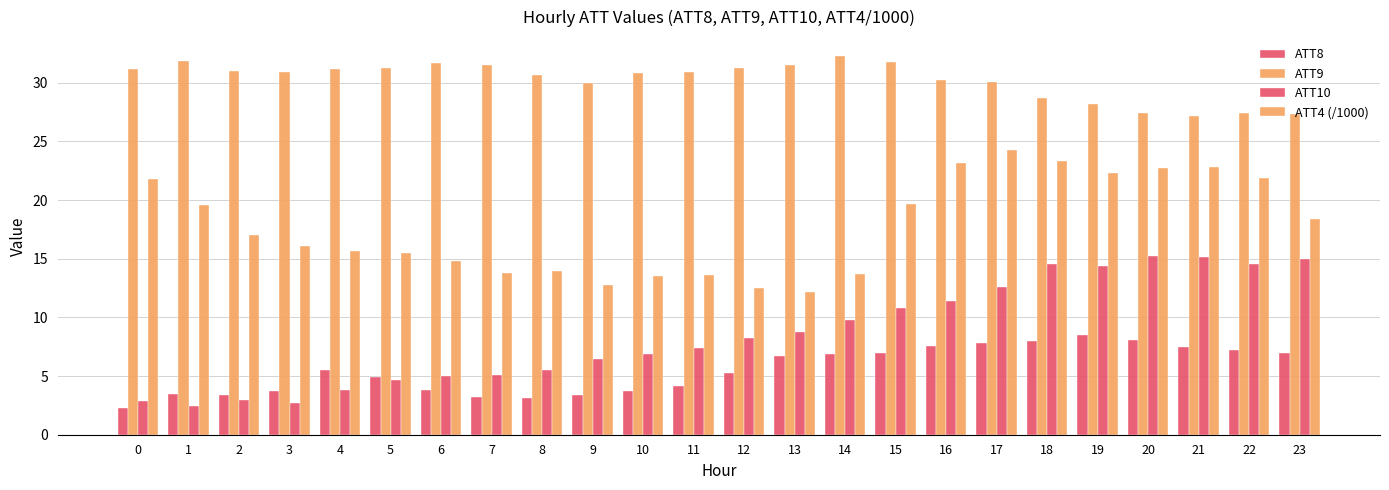

How many data points does each series have?

24